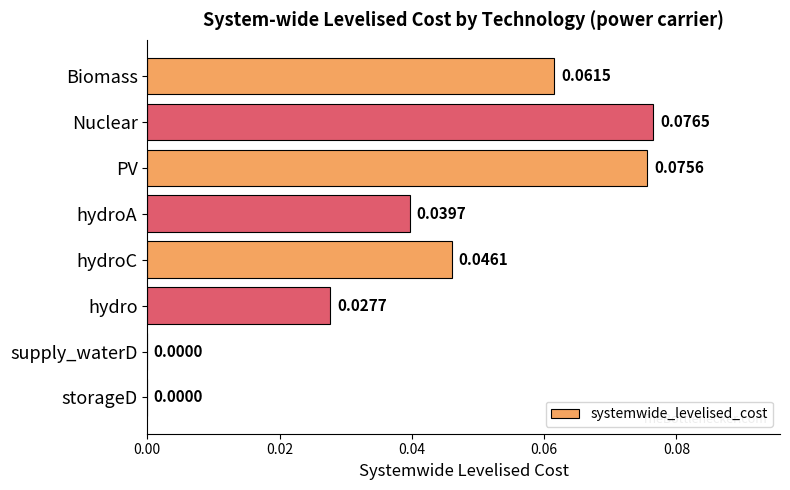

Which label corresponds to the largest value in the chart?

Nuclear